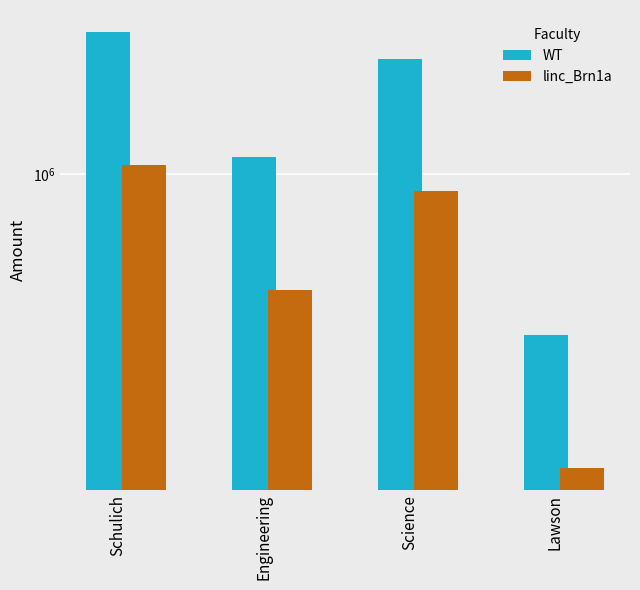

Which series has the largest total across all categories?

WT